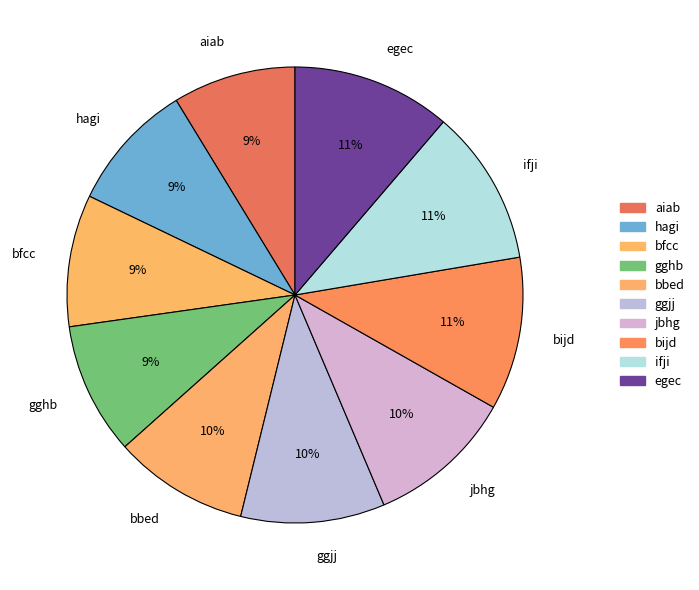

To the nearest percent, what is the average slice percentage?

10%